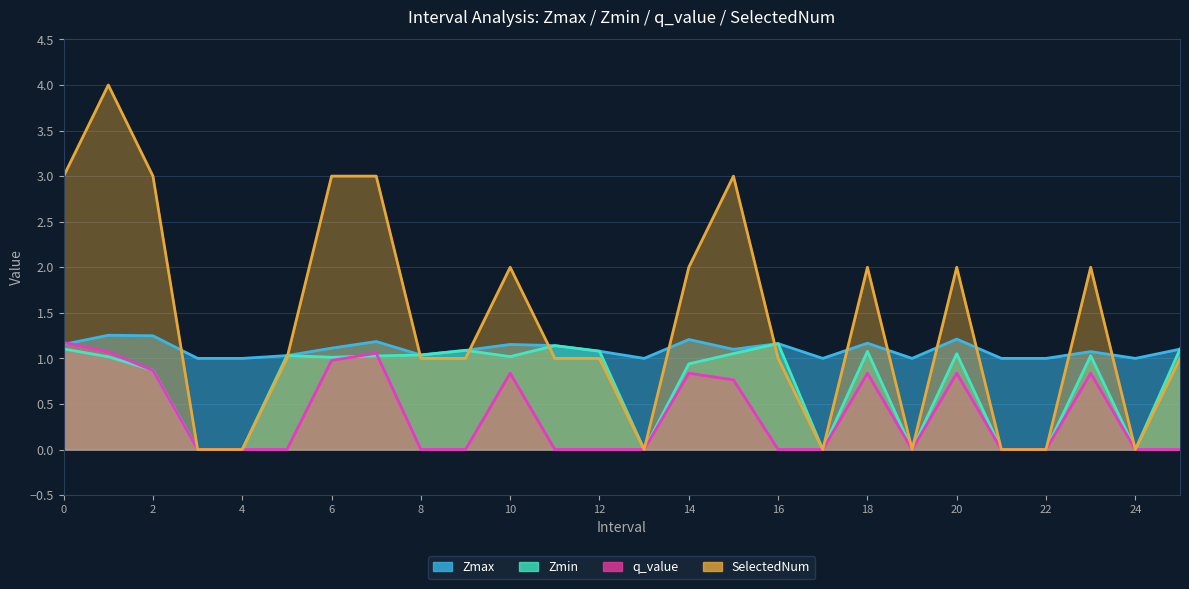

At 4, list the series in order from largest to smallest.

Zmax, Zmin, q_value, SelectedNum